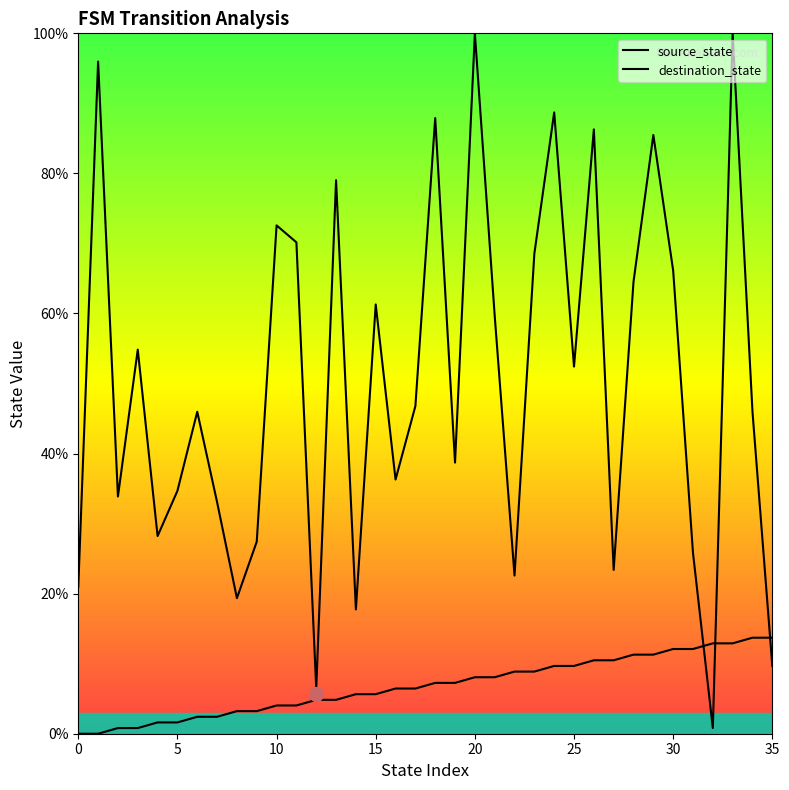

True or false: source_state has a value of 9.7 at 24.

True